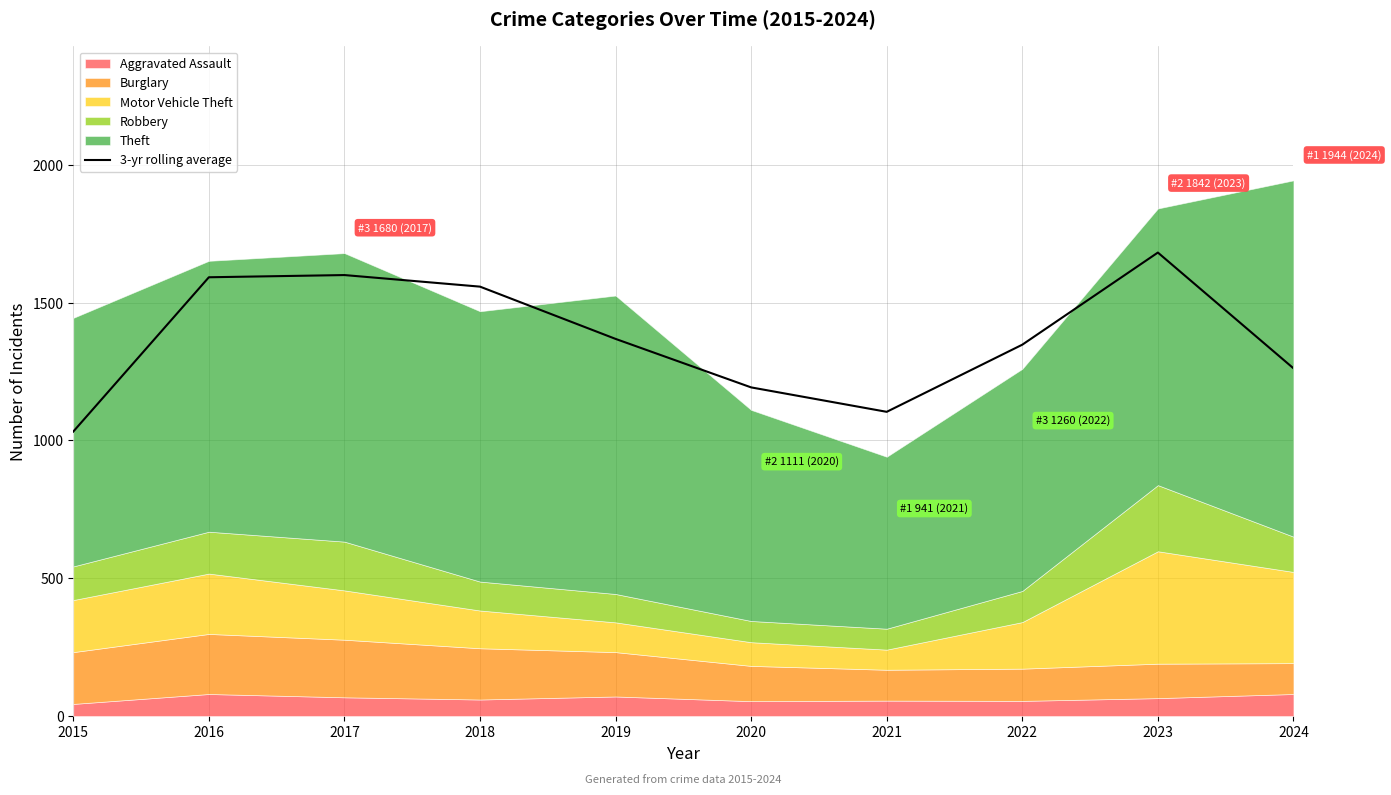

Where is the data nearest to the value 1357?

2022